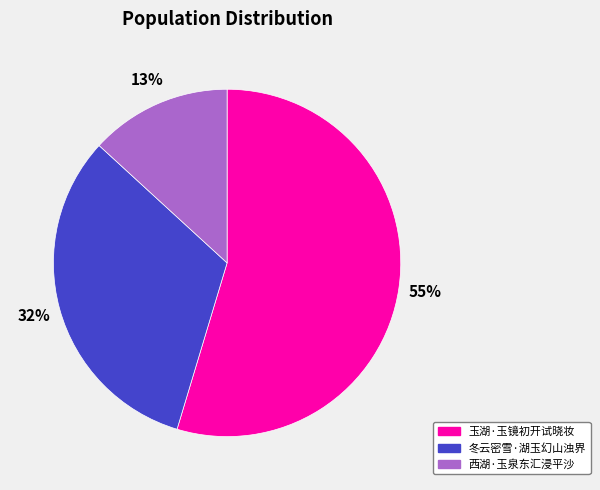

Which slice is the largest?

玉湖·玉镜初开试晓妆